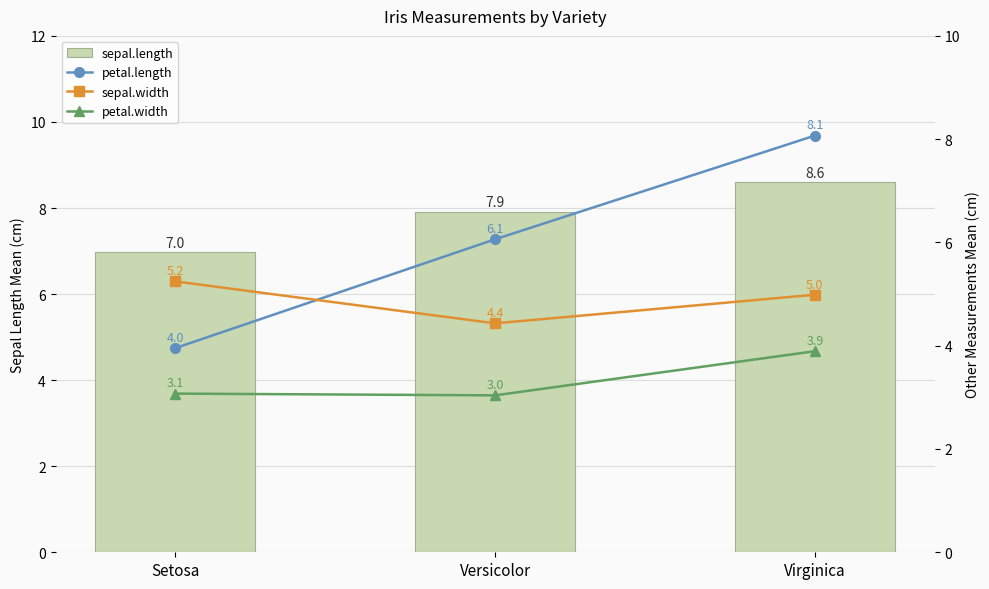

What is the spread (max minus min) of values at Versicolor?

4.9